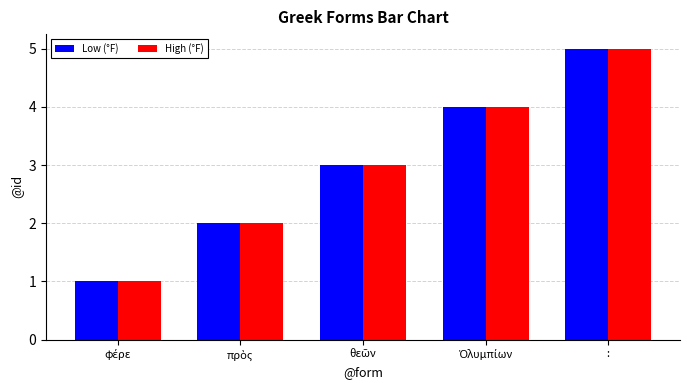

What is the average value of the High (°F) series?

3